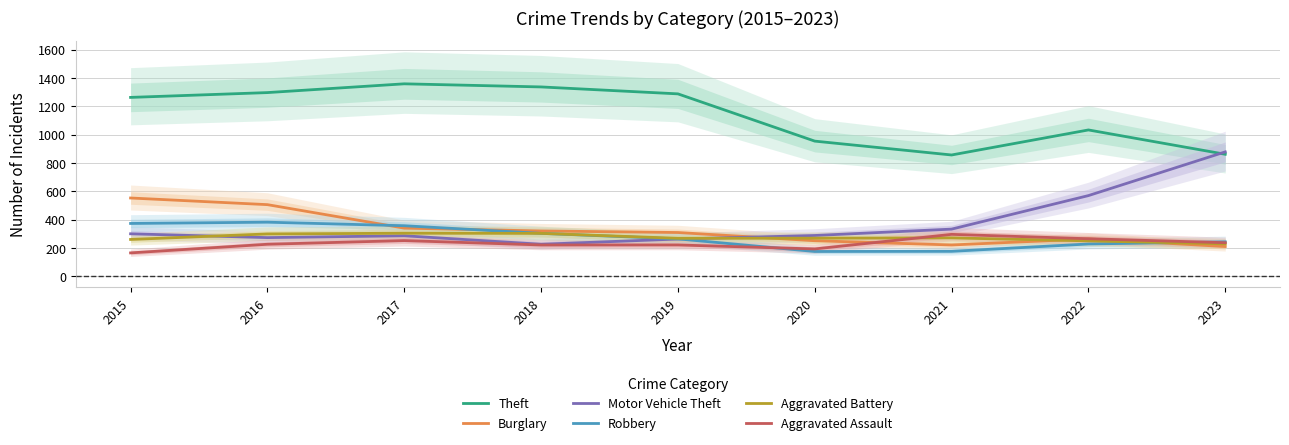

Is it true that Burglary equals 552 at 2015?

True